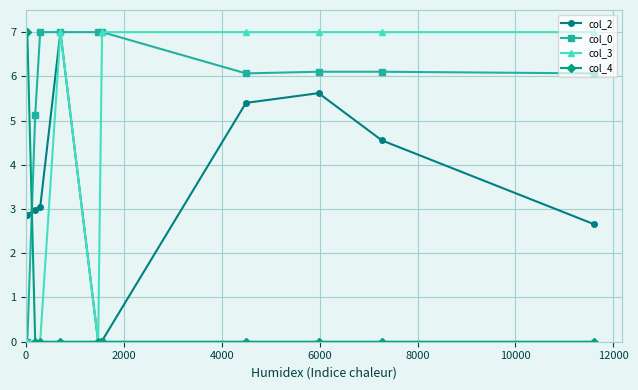

What is the value of the col_0 point at the 2nd from the left?

5.1